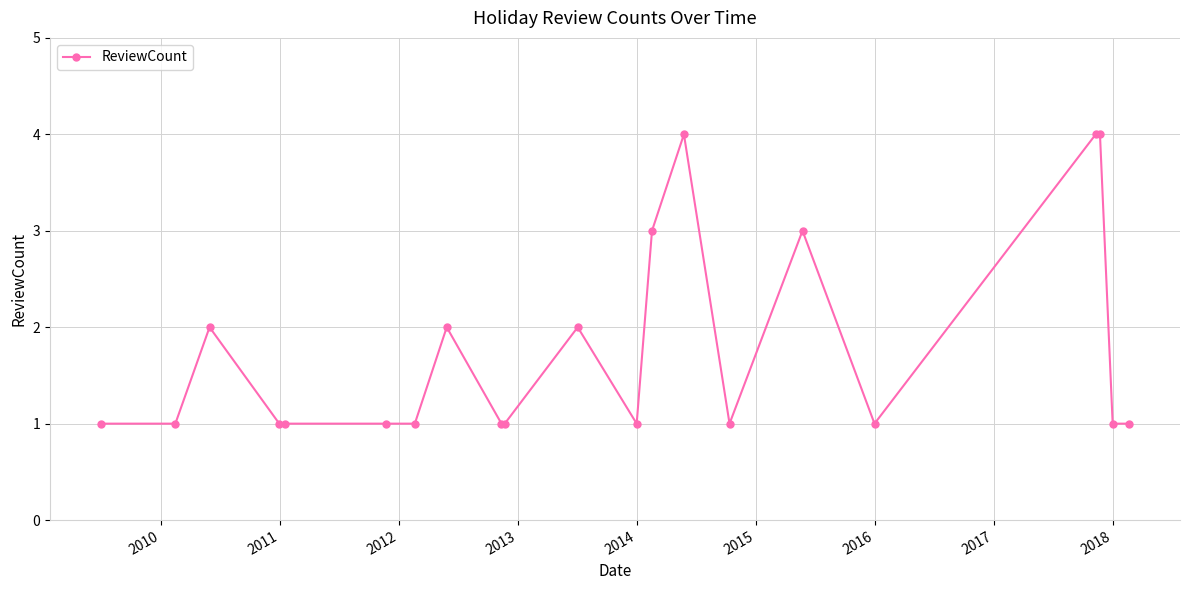

Count the number of categories in the chart.

21